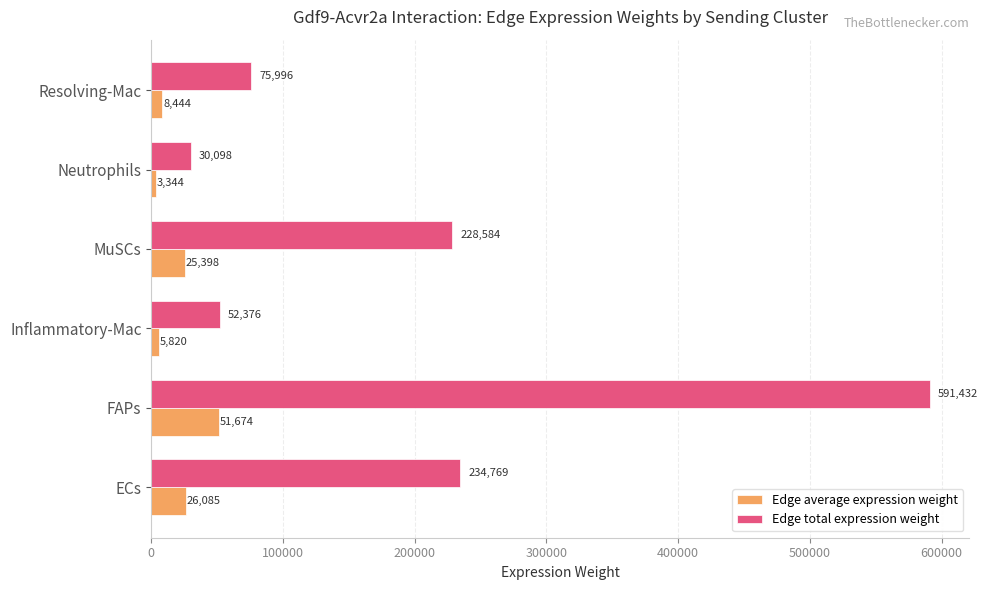

Is the value of Edge average expression weight at MuSCs greater than the value of Edge total expression weight at Resolving-Mac?

No